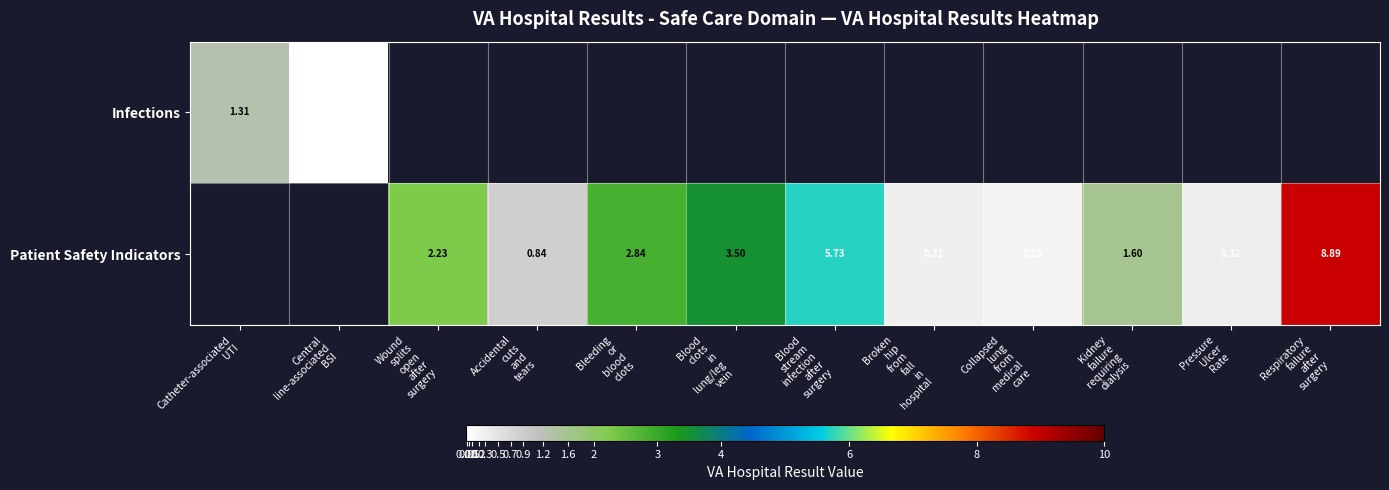

Is it true that Infections equals 0.6 at Catheter-associated UTI?

False